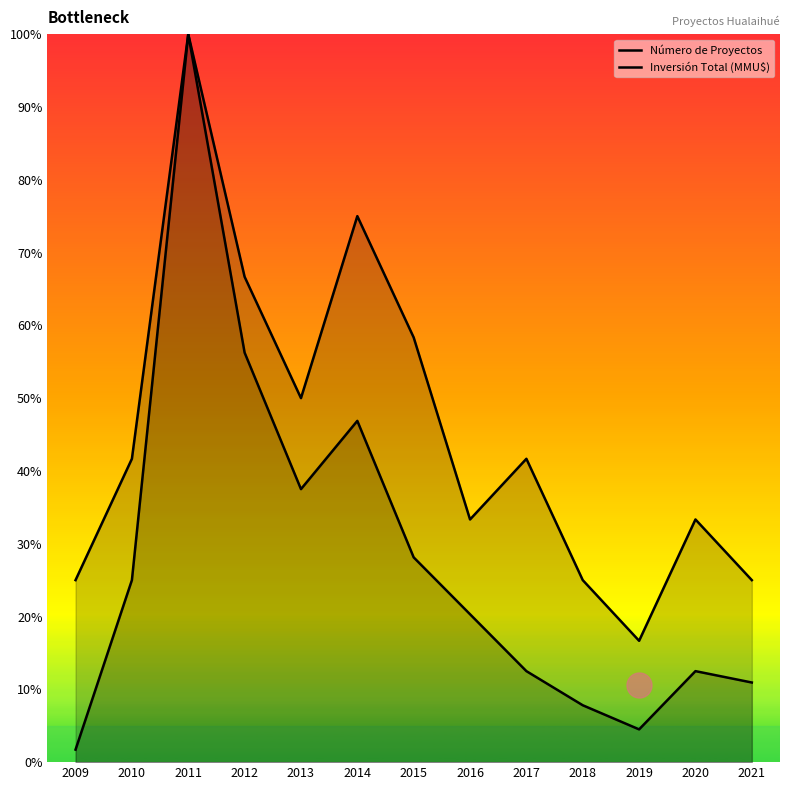

True or false: Número de Proyectos and Inversión Total (MMU$) intersect in this chart.

False